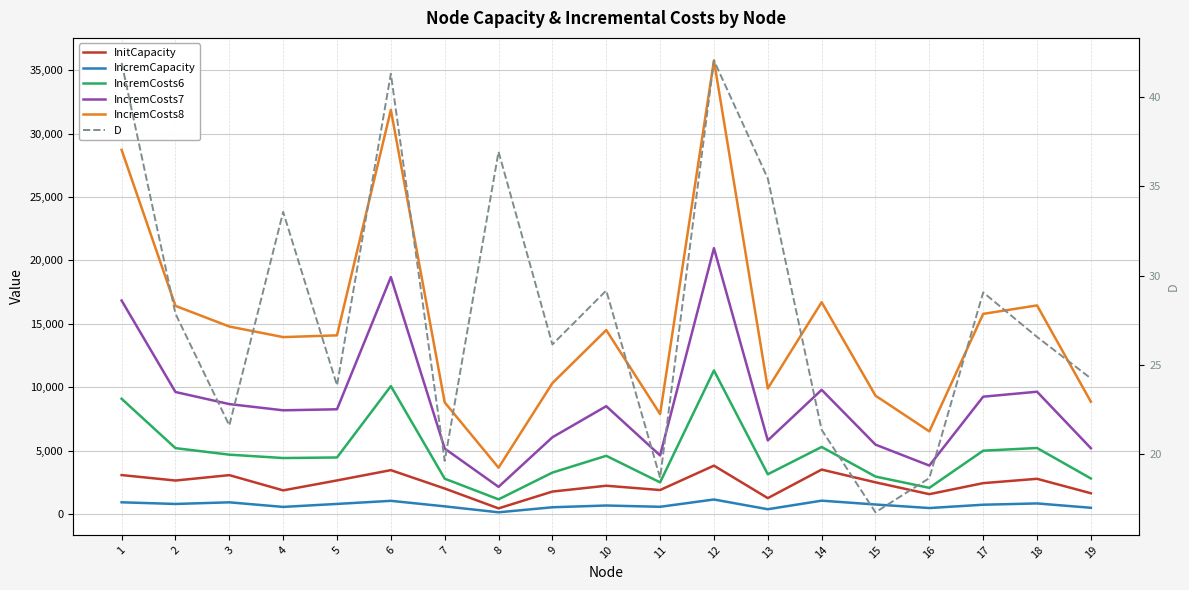

What is the spread (max minus min) of values at 10?

14475.8